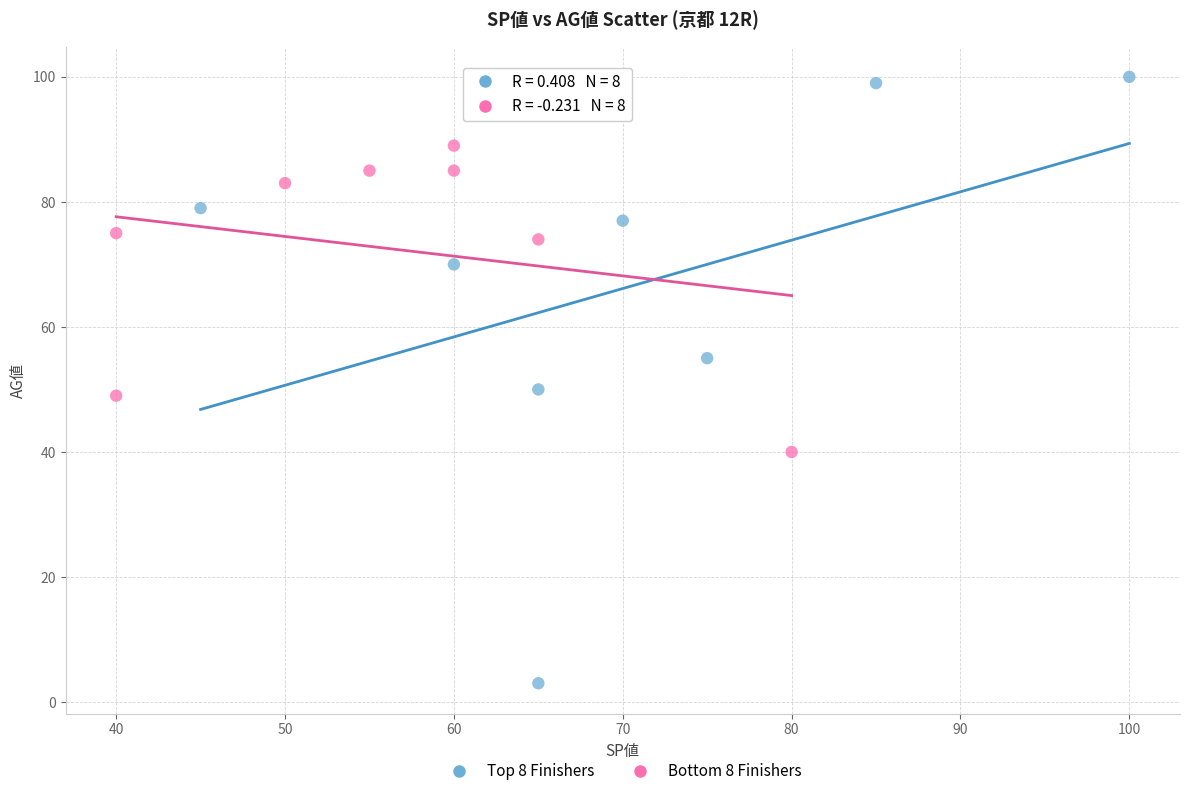

Which series contains the highest Y value?

Top 8 Finishers